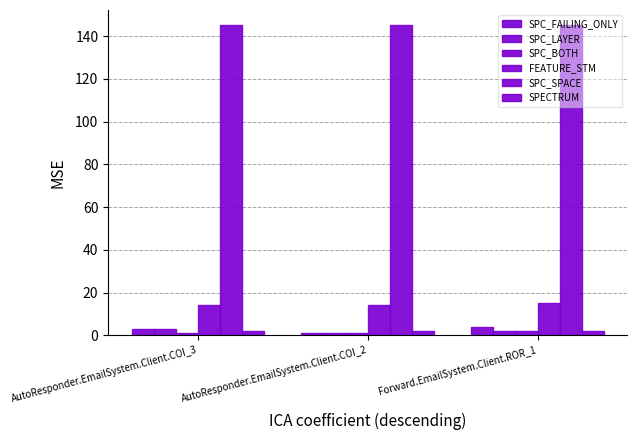

What is the spread (max minus min) of values at AutoResponder.EmailSystem.Client.COI_2?

144